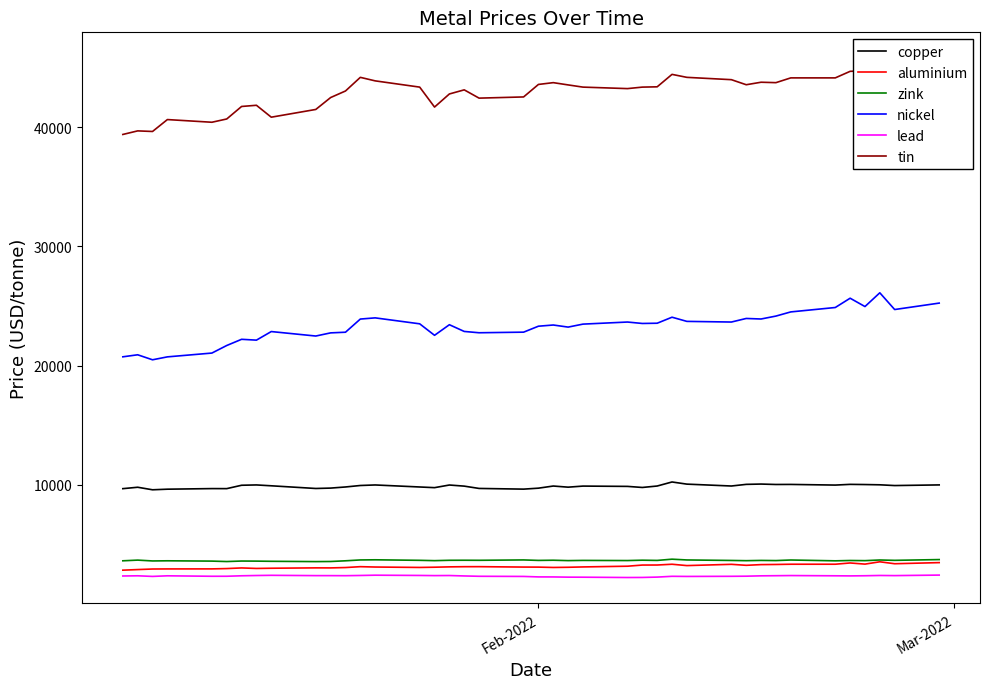

How many lines are shown in the chart?

6